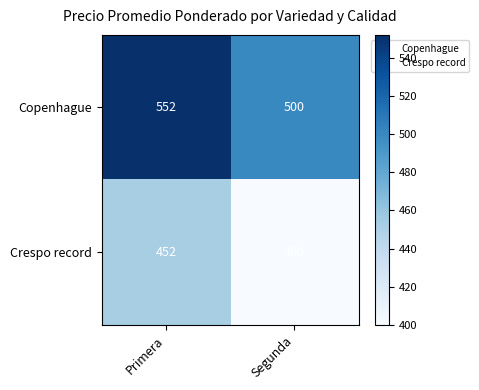

What is the sum of all Crespo record values?

852